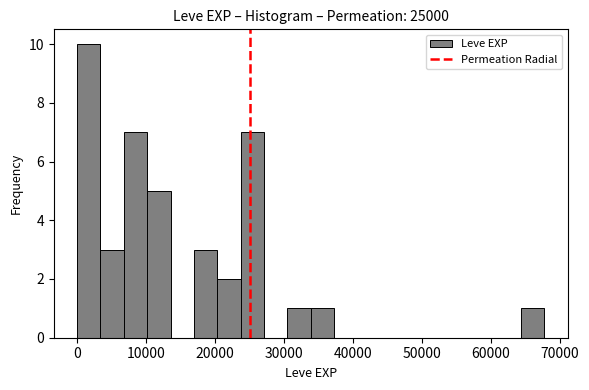

Read against the x-axis, roughly where is the centre of the tallest bar?

2000